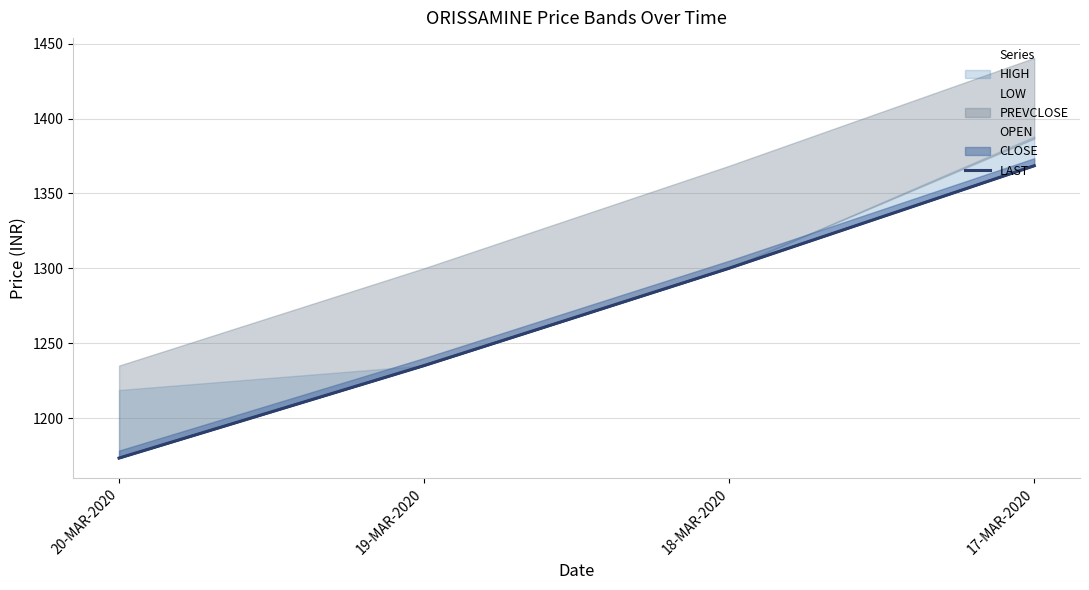

What is the difference between the second highest and second lowest values in the LOW series?

65.0